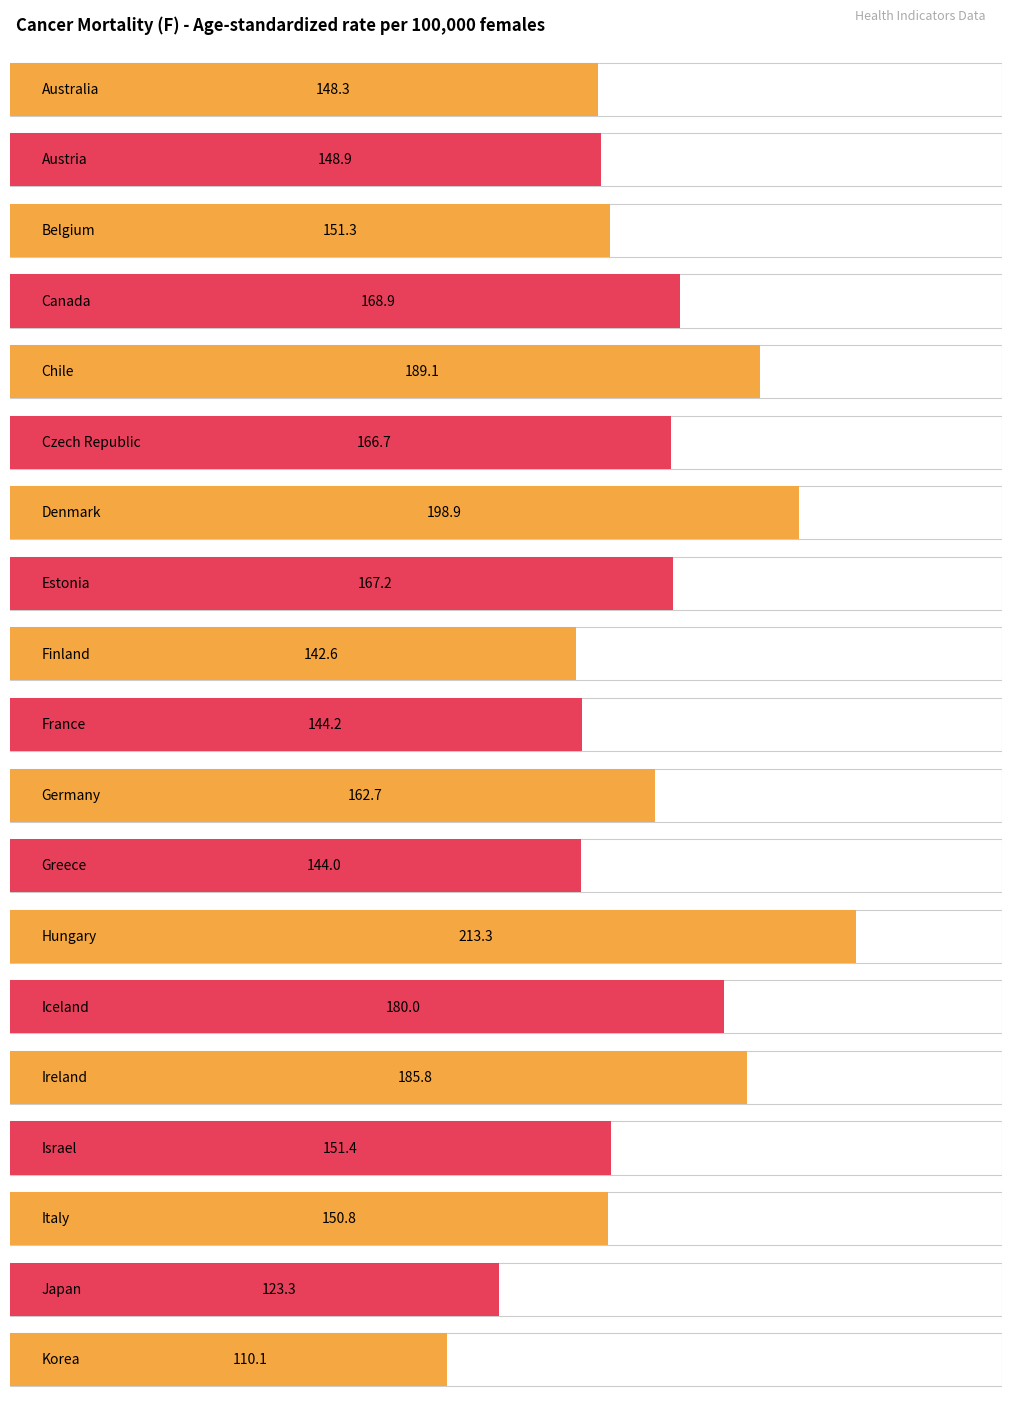

Does the chart contain stacked bars?

No